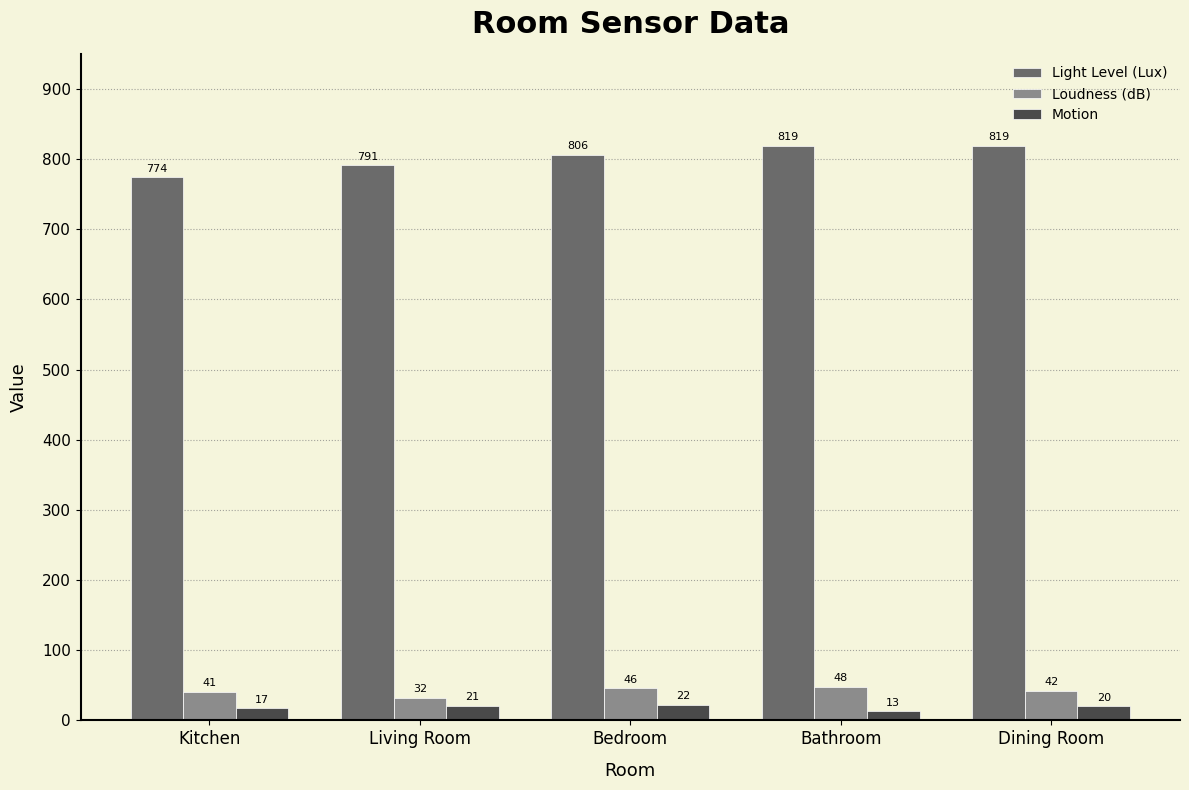

The Light Level (Lux) series shows 1244 at Dining Room. True or false?

False